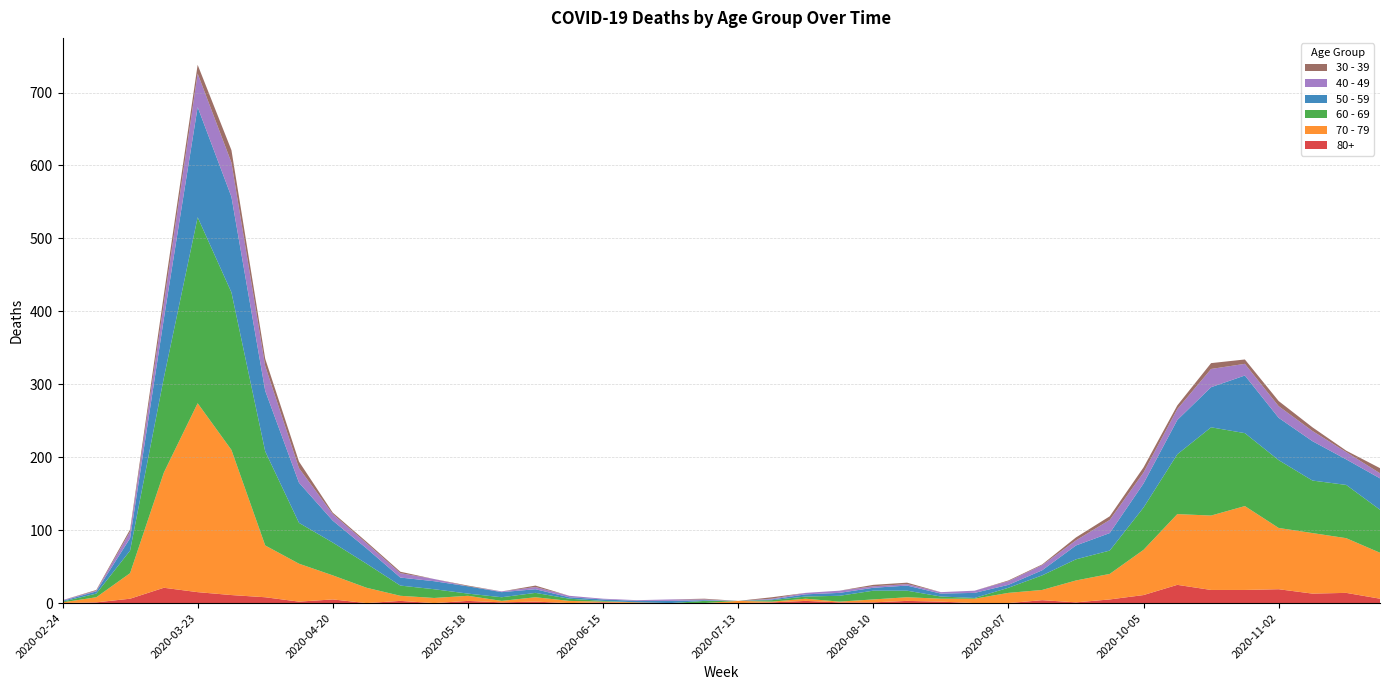

Reading left to right, transcribe all the data shown in this chart.

80+: 2020-02-24=0	2020-03-02=1	2020-03-09=6	2020-03-16=21	2020-03-23=15	2020-03-30=11	2020-04-06=8	2020-04-13=2	2020-04-20=5	2020-04-27=0	2020-05-04=3	2020-05-11=0	2020-05-18=3	2020-05-25=1	2020-06-01=2	2020-06-08=0	2020-06-15=1	2020-06-22=0	2020-06-29=0	2020-07-06=0	2020-07-13=0	2020-07-20=1	2020-07-27=3	2020-08-03=1	2020-08-10=1	2020-08-17=3	2020-08-24=2	2020-08-31=0	2020-09-07=0	2020-09-14=4	2020-09-21=1	2020-09-28=5	2020-10-05=11	2020-10-12=25	2020-10-19=18	2020-10-26=18	2020-11-02=19	2020-11-09=13	2020-11-16=14	2020-11-23=6
30 - 39: 2020-02-24=0	2020-03-02=1	2020-03-09=3	2020-03-16=12	2020-03-23=12	2020-03-30=17	2020-04-06=10	2020-04-13=9	2020-04-20=2	2020-04-27=2	2020-05-04=2	2020-05-11=0	2020-05-18=1	2020-05-25=0	2020-06-01=2	2020-06-08=0	2020-06-15=0	2020-06-22=0	2020-06-29=0	2020-07-06=1	2020-07-13=0	2020-07-20=2	2020-07-27=0	2020-08-03=0	2020-08-10=2	2020-08-17=2	2020-08-24=0	2020-08-31=0	2020-09-07=1	2020-09-14=1	2020-09-21=4	2020-09-28=5	2020-10-05=7	2020-10-12=5	2020-10-19=8	2020-10-26=6	2020-11-02=7	2020-11-09=5	2020-11-16=2	2020-11-23=7
40 - 49: 2020-02-24=1	2020-03-02=1	2020-03-09=9	2020-03-16=21	2020-03-23=46	2020-03-30=47	2020-04-06=34	2020-04-13=20	2020-04-20=9	2020-04-27=7	2020-05-04=6	2020-05-11=3	2020-05-18=0	2020-05-25=1	2020-06-01=3	2020-06-08=2	2020-06-15=1	2020-06-22=1	2020-06-29=2	2020-07-06=1	2020-07-13=0	2020-07-20=1	2020-07-27=2	2020-08-03=3	2020-08-10=2	2020-08-17=2	2020-08-24=2	2020-08-31=3	2020-09-07=5	2020-09-14=7	2020-09-21=7	2020-09-28=18	2020-10-05=15	2020-10-12=15	2020-10-19=25	2020-10-26=16	2020-11-02=16	2020-11-09=14	2020-11-16=10	2020-11-23=7
50 - 59: 2020-02-24=1	2020-03-02=3	2020-03-09=17	2020-03-16=81	2020-03-23=151	2020-03-30=131	2020-04-06=83	2020-04-13=55	2020-04-20=30	2020-04-27=21	2020-05-04=11	2020-05-11=11	2020-05-18=10	2020-05-25=7	2020-06-01=5	2020-06-08=2	2020-06-15=2	2020-06-22=2	2020-06-29=3	2020-07-06=1	2020-07-13=0	2020-07-20=1	2020-07-27=3	2020-08-03=4	2020-08-10=4	2020-08-17=7	2020-08-24=4	2020-08-31=7	2020-09-07=4	2020-09-14=7	2020-09-21=19	2020-09-28=24	2020-10-05=33	2020-10-12=47	2020-10-19=55	2020-10-26=79	2020-11-02=58	2020-11-09=54	2020-11-16=35	2020-11-23=43
60 - 69: 2020-02-24=1	2020-03-02=5	2020-03-09=31	2020-03-16=130	2020-03-23=255	2020-03-30=216	2020-04-06=129	2020-04-13=56	2020-04-20=45	2020-04-27=33	2020-05-04=14	2020-05-11=12	2020-05-18=3	2020-05-25=5	2020-06-01=6	2020-06-08=3	2020-06-15=1	2020-06-22=0	2020-06-29=0	2020-07-06=3	2020-07-13=0	2020-07-20=2	2020-07-27=3	2020-08-03=8	2020-08-10=12	2020-08-17=9	2020-08-24=3	2020-08-31=1	2020-09-07=7	2020-09-14=20	2020-09-21=29	2020-09-28=32	2020-10-05=58	2020-10-12=82	2020-10-19=121	2020-10-26=100	2020-11-02=93	2020-11-09=72	2020-11-16=73	2020-11-23=59
70 - 79: 2020-02-24=1	2020-03-02=7	2020-03-09=35	2020-03-16=158	2020-03-23=259	2020-03-30=199	2020-04-06=71	2020-04-13=52	2020-04-20=33	2020-04-27=21	2020-05-04=7	2020-05-11=7	2020-05-18=7	2020-05-25=2	2020-06-01=6	2020-06-08=3	2020-06-15=1	2020-06-22=1	2020-06-29=0	2020-07-06=0	2020-07-13=3	2020-07-20=1	2020-07-27=3	2020-08-03=1	2020-08-10=4	2020-08-17=5	2020-08-24=4	2020-08-31=6	2020-09-07=14	2020-09-14=14	2020-09-21=30	2020-09-28=35	2020-10-05=62	2020-10-12=97	2020-10-19=102	2020-10-26=115	2020-11-02=84	2020-11-09=83	2020-11-16=75	2020-11-23=63